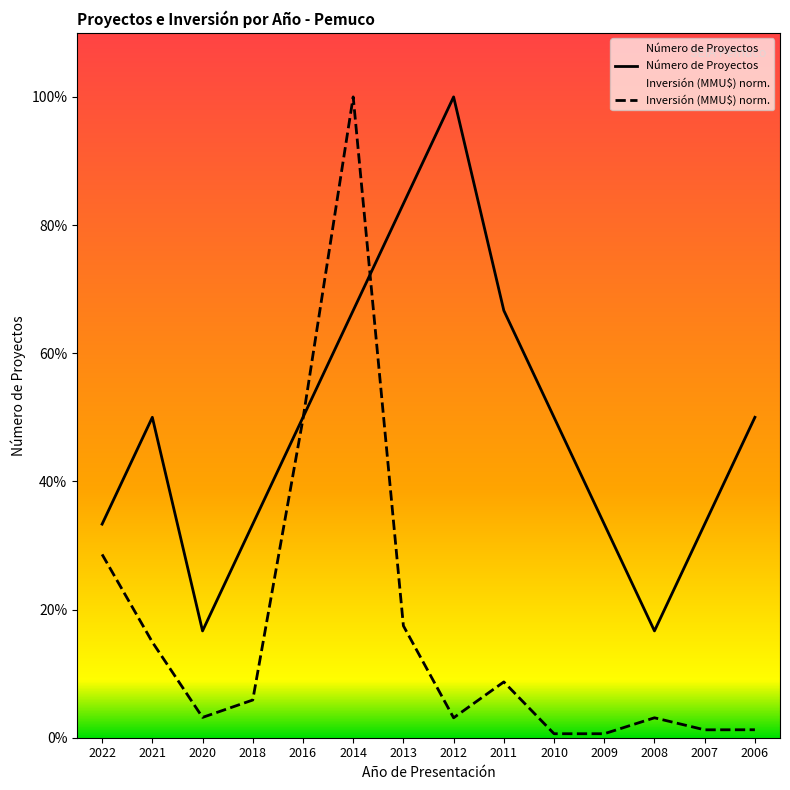

True or false: Número de Proyectos has a value of 6.0 at 2012.

True